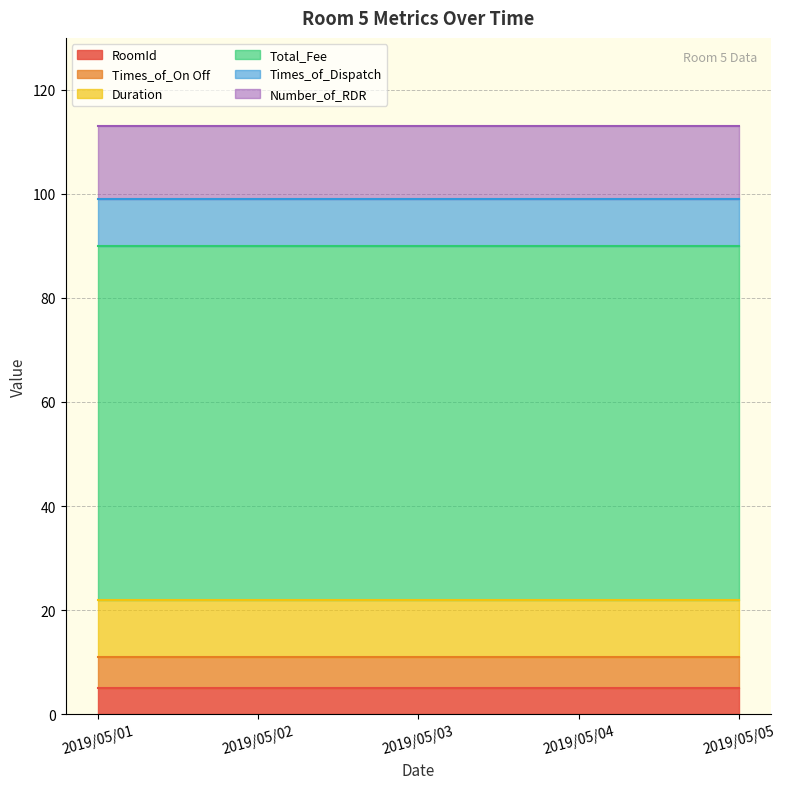

Which has a higher value, 2019/05/05 or 2019/05/02?

2019/05/05